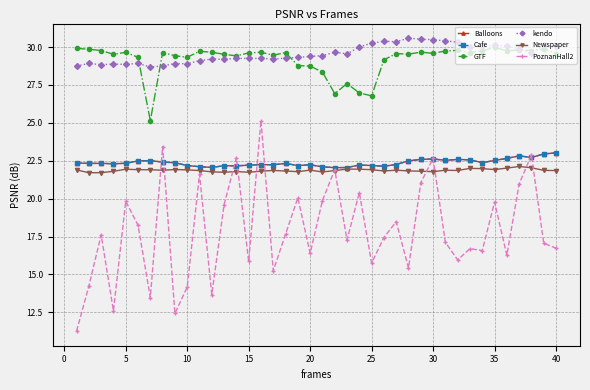

What is the smallest value displayed?

11.3